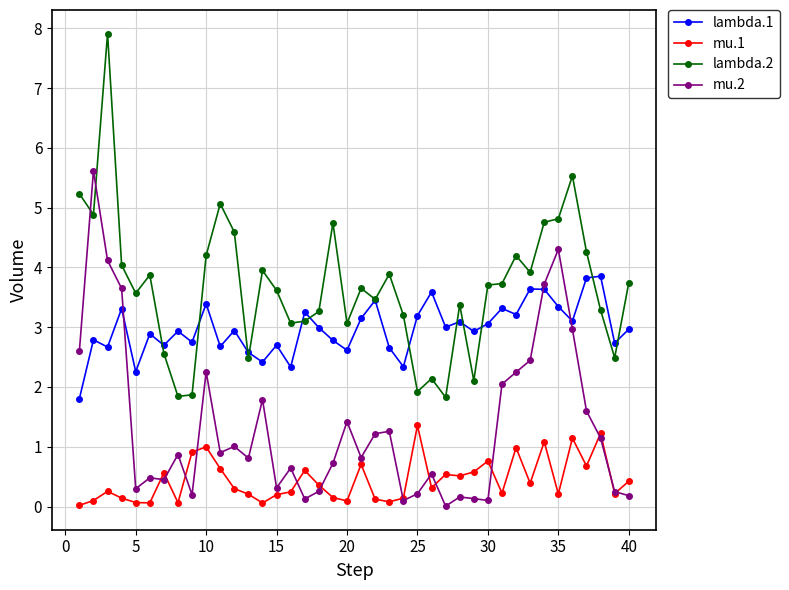

Which series has the largest range (max minus min)?

lambda.2